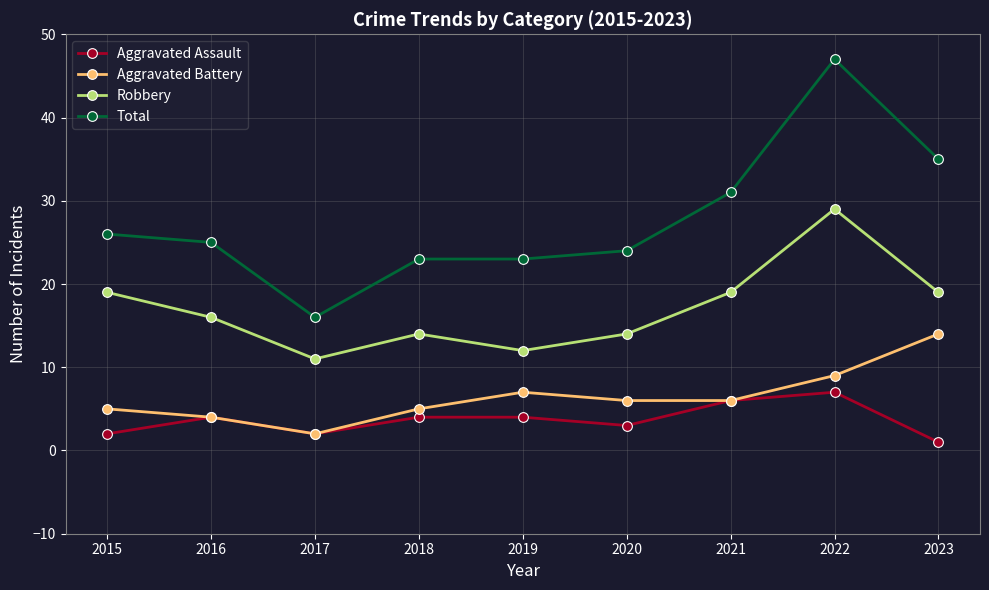

Where is Total nearest to the value 31?

2021